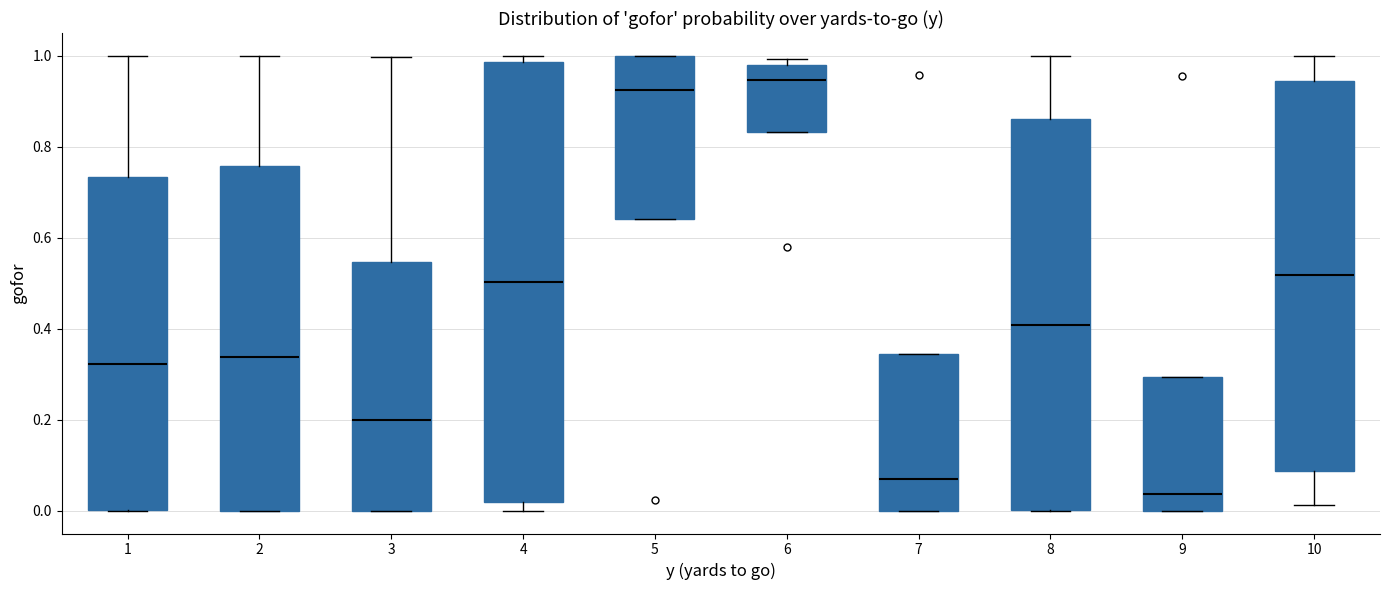

Which box is the tallest, from its lower edge to its upper edge?

4